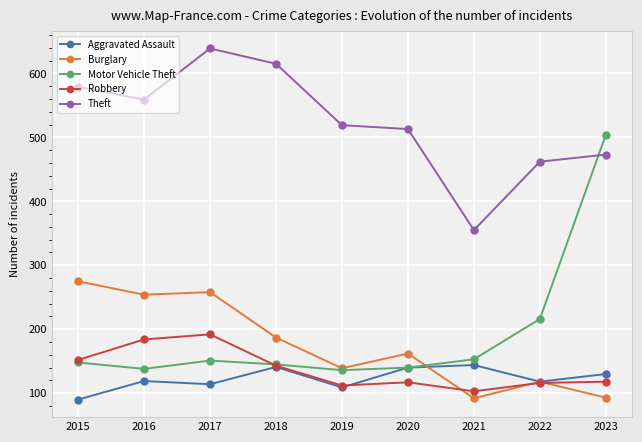

True or false: Motor Vehicle Theft has more than 0 interior local peaks.

True